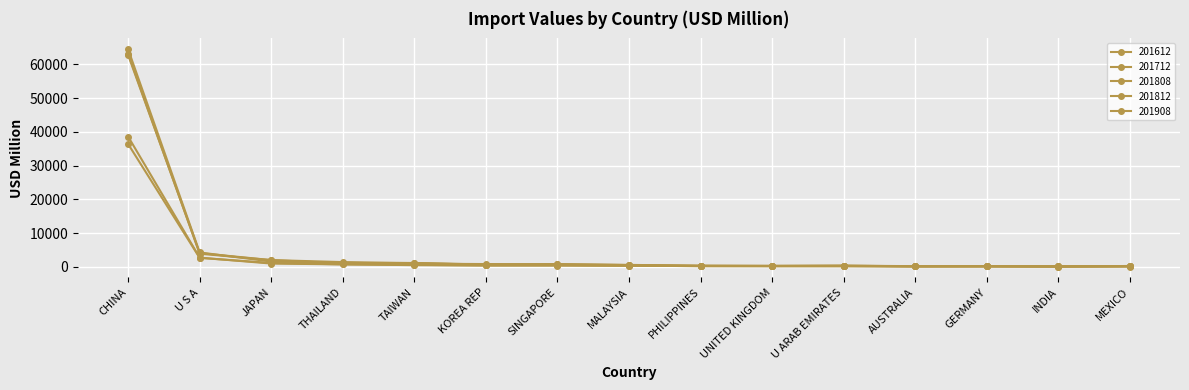

Does the chart have visible grid lines?

Yes